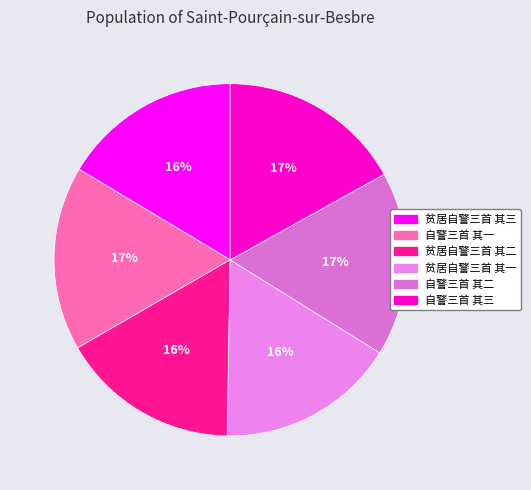

What is the largest slice in the pie chart?

自警三首 其一